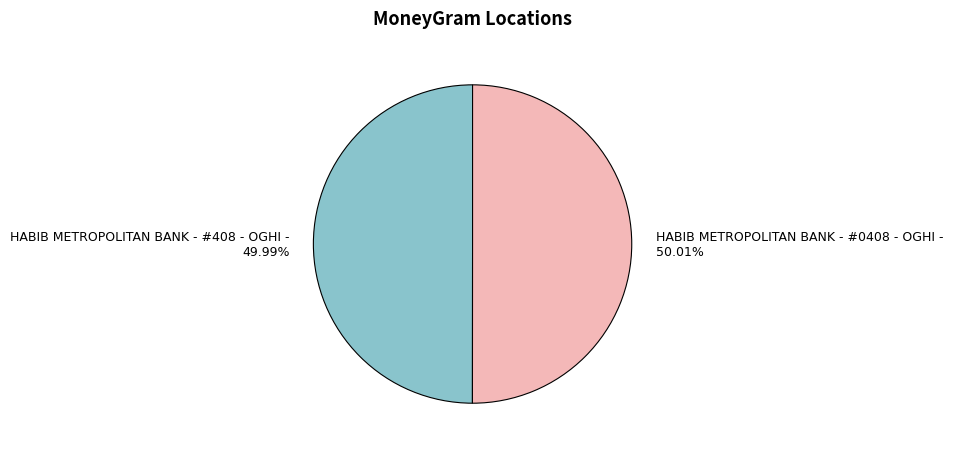

How many slices are in this pie chart?

2